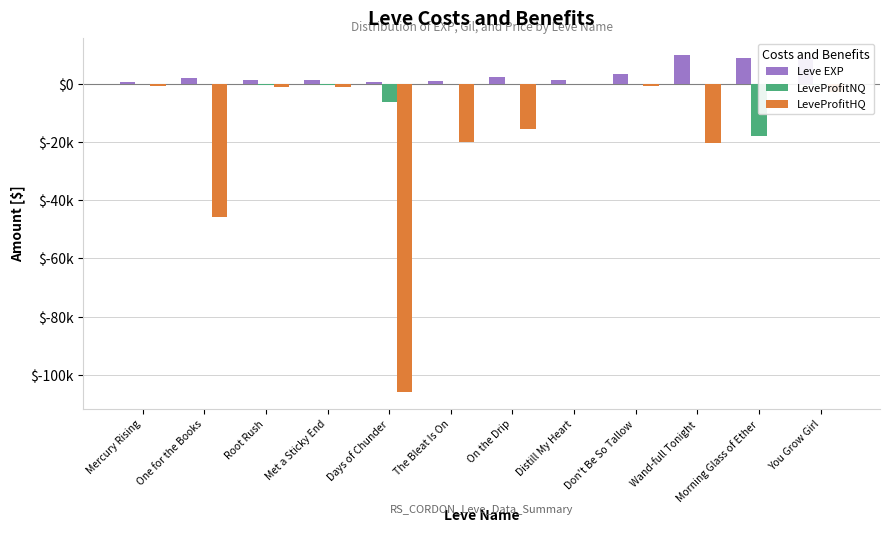

What is the label of the 4th bar from the right?

Don't Be So Tallow